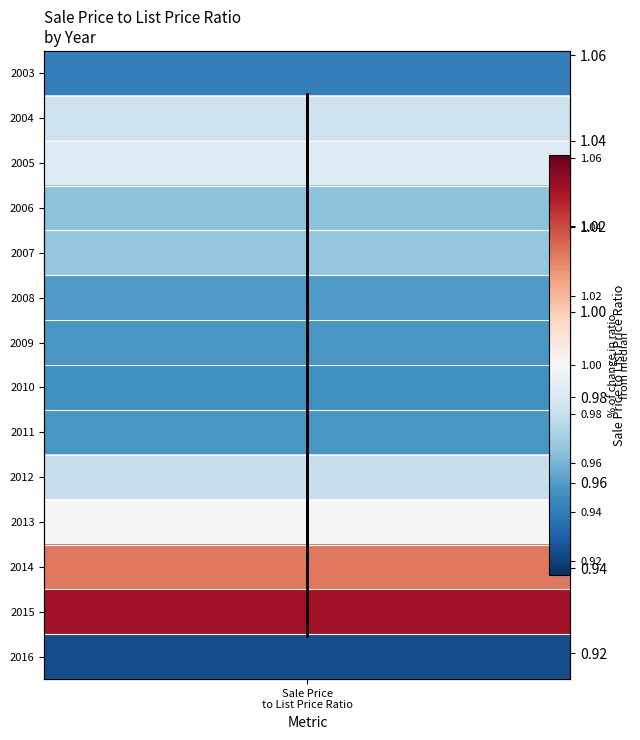

What is the difference between the maximum and minimum values?

0.1